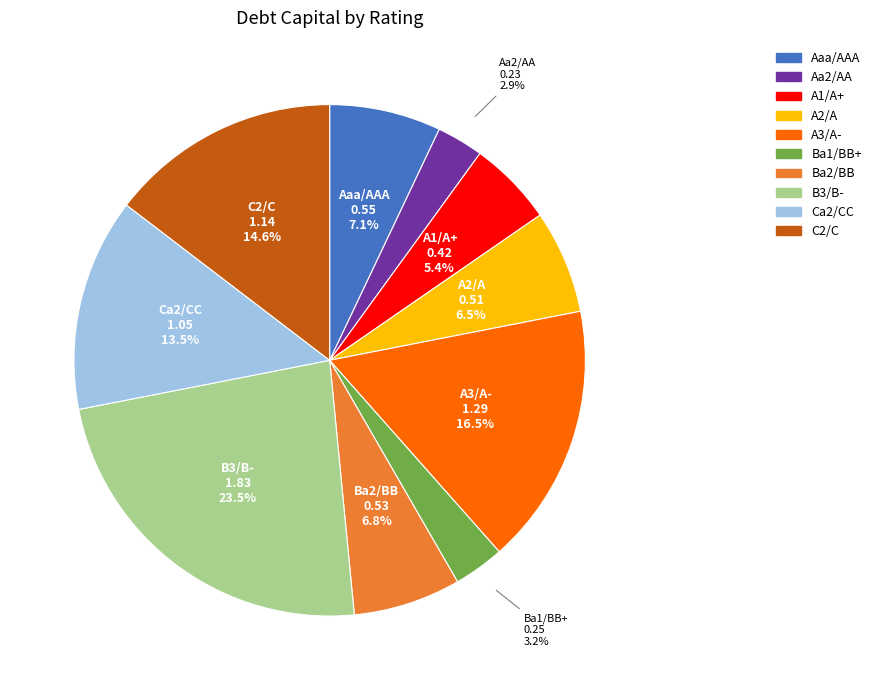

What percentage is NOT represented by B3/B-?

76.5%